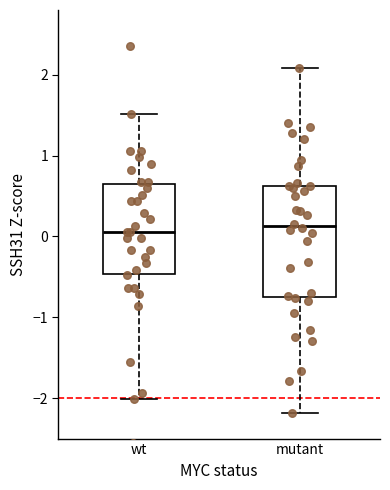

Which box is the tallest, from its lower edge to its upper edge?

mutant